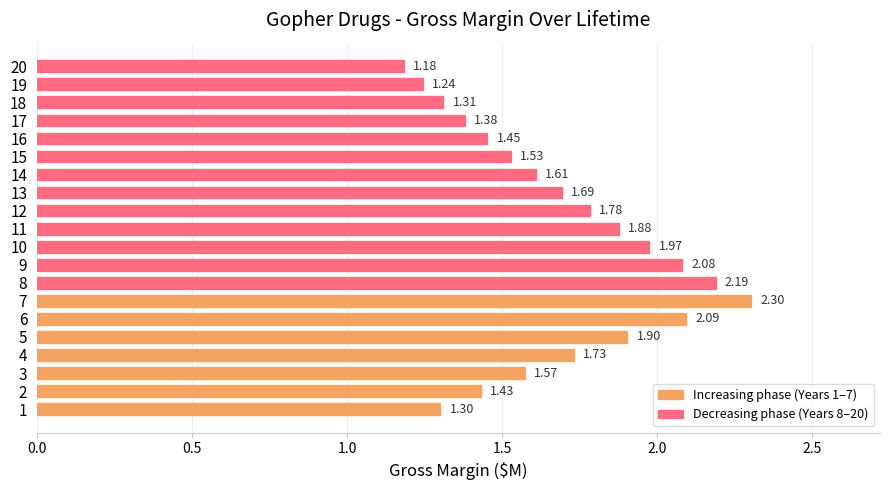

At which category does the chart reach its minimum across all series?

20